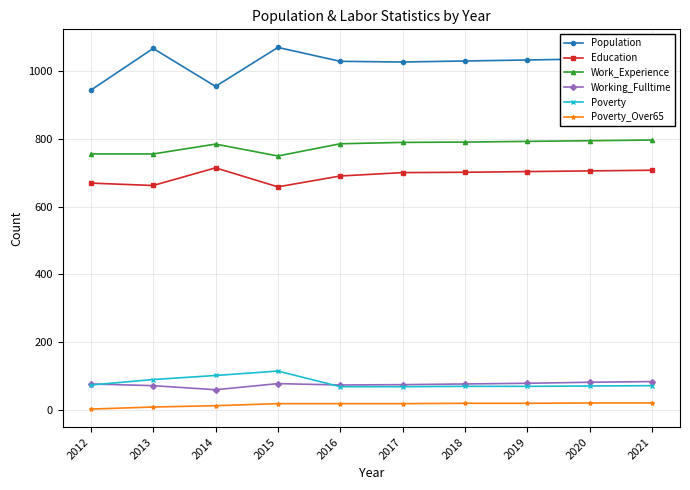

How many lines are shown in the chart?

6